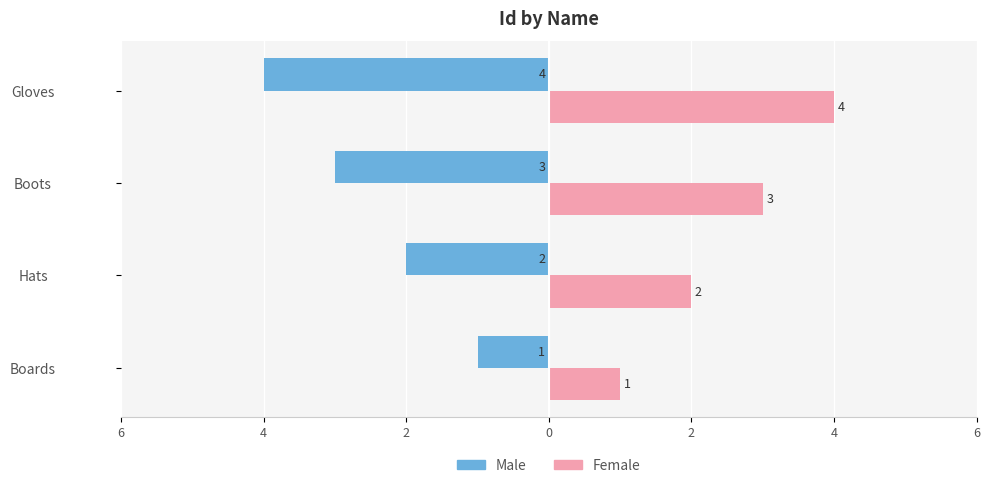

How many Male values are between -3 and -1?

3